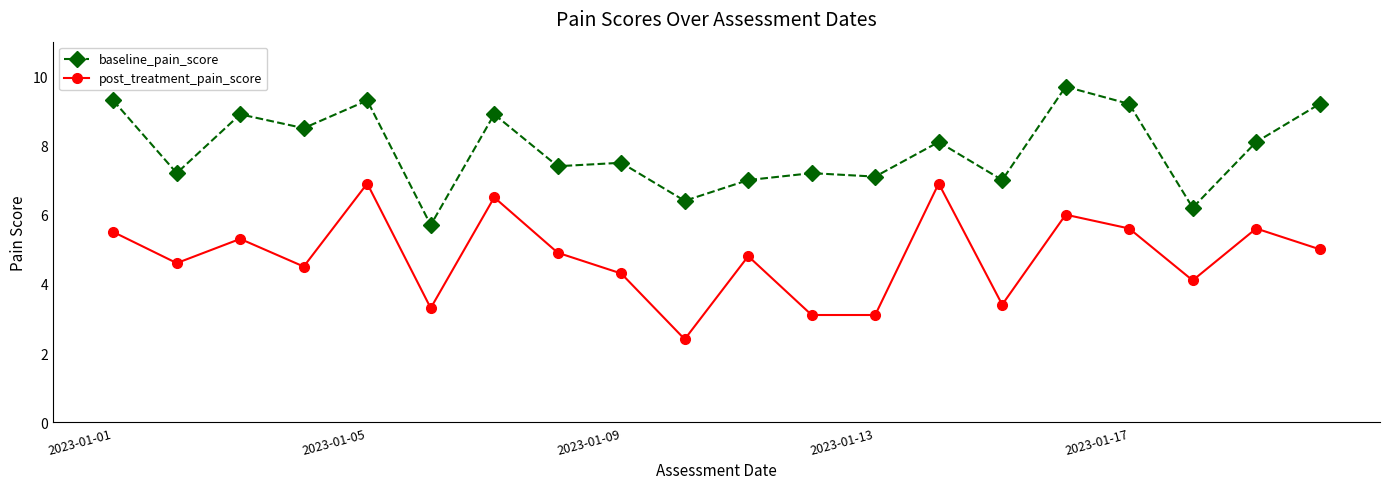

What is the value of the baseline_pain_score point at the 16th from the left?

9.7